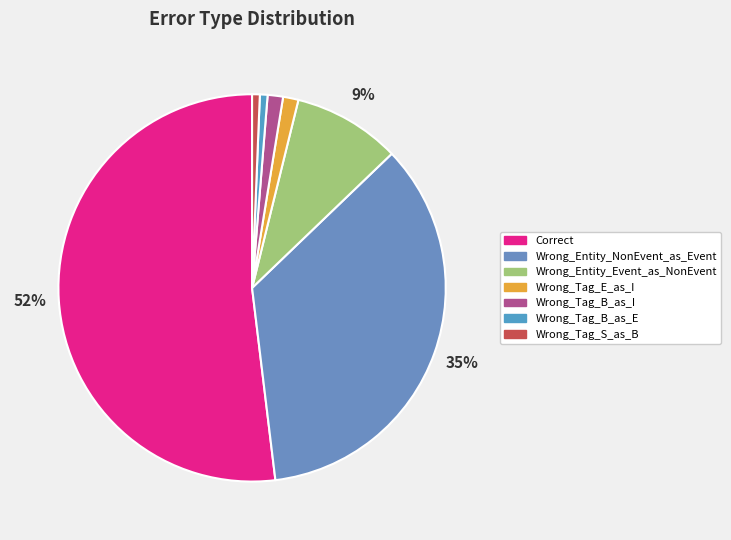

Between Wrong_Entity_Event_as_NonEvent and Wrong_Tag_S_as_B, which is larger?

Wrong_Entity_Event_as_NonEvent